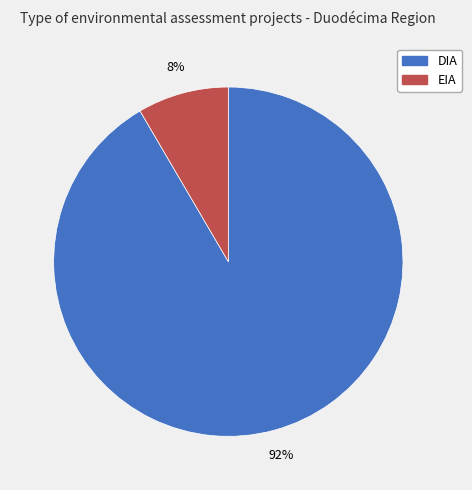

To the nearest percent, what is the combined percentage of DIA and EIA?

100%